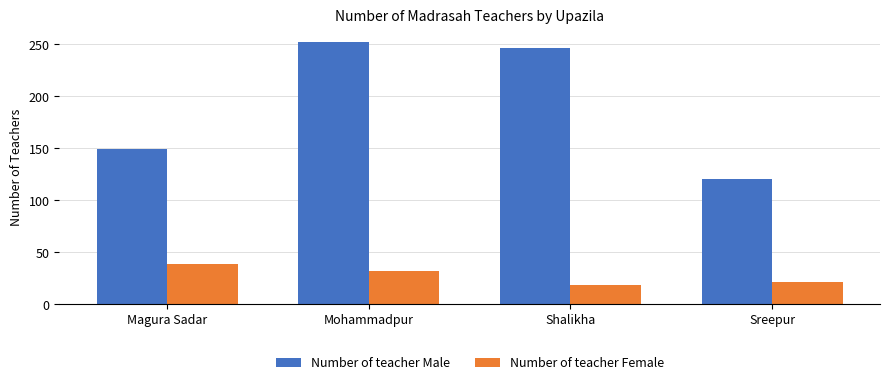

How many values in the Number of teacher Male series are below 247?

2